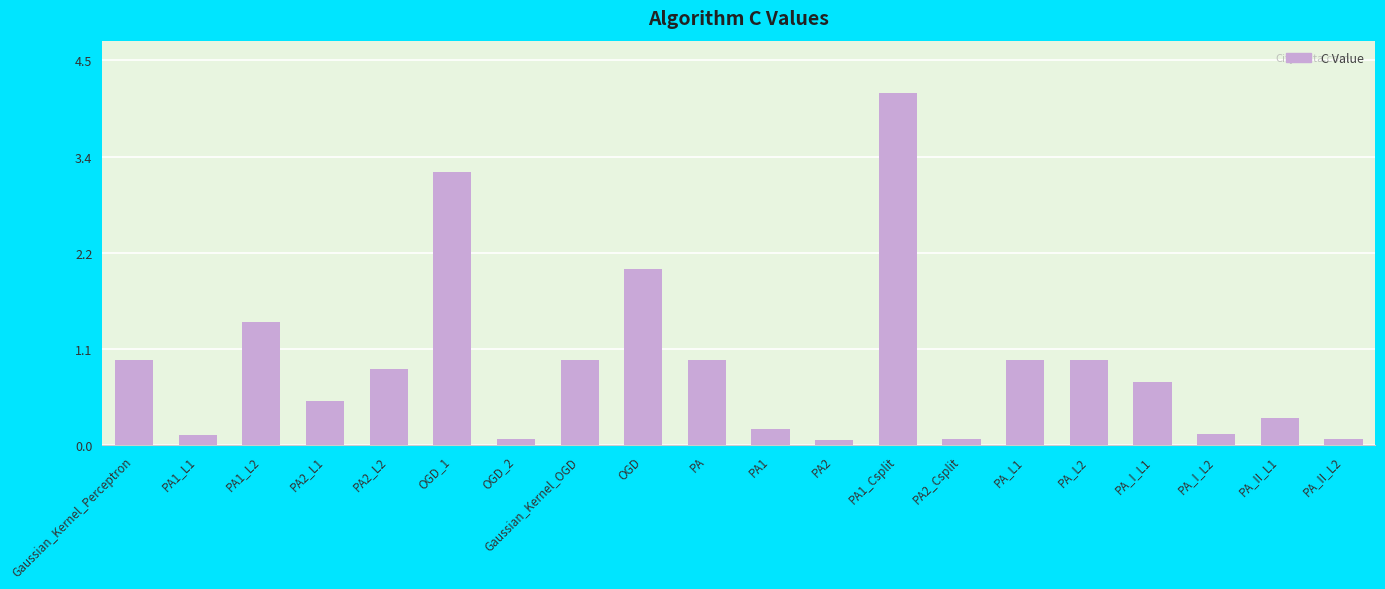

Does the chart contain any negative values?

No